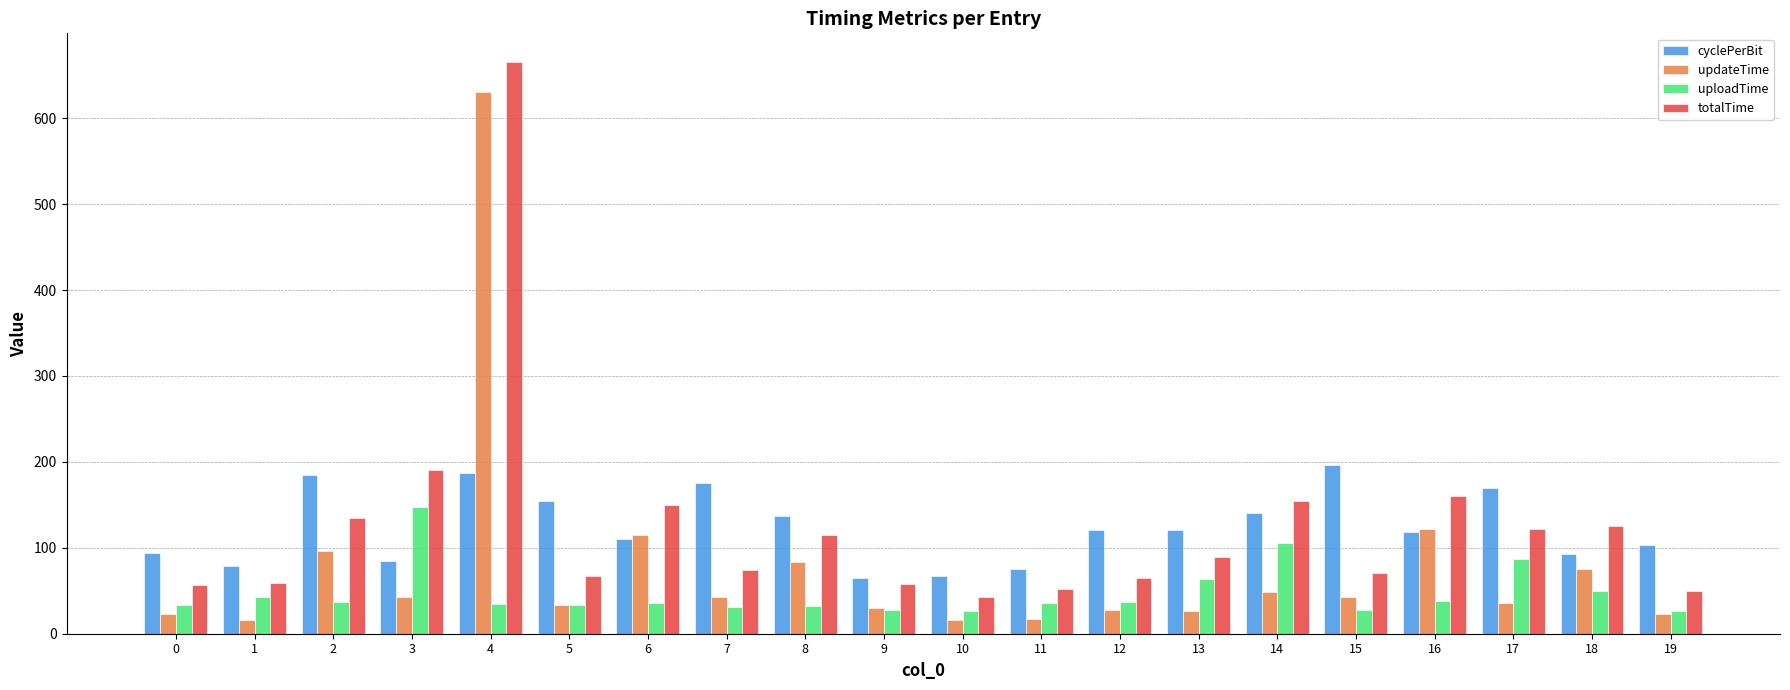

The value of updateTime at 9 is 30.3. True or false?

True